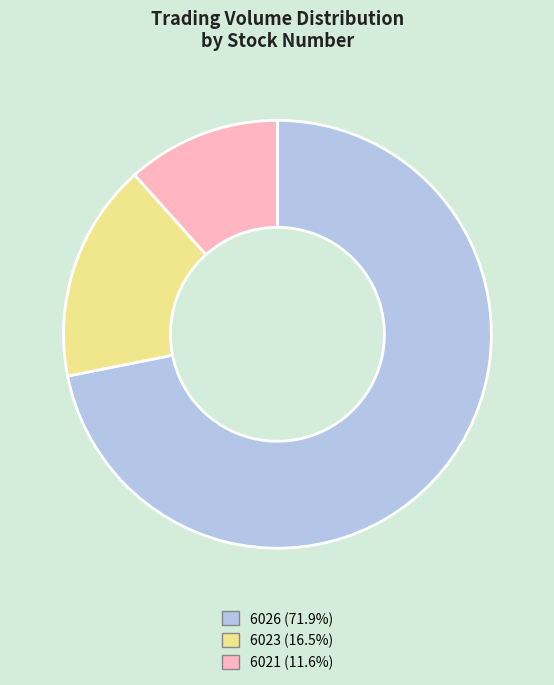

Which slice is the largest?

6026